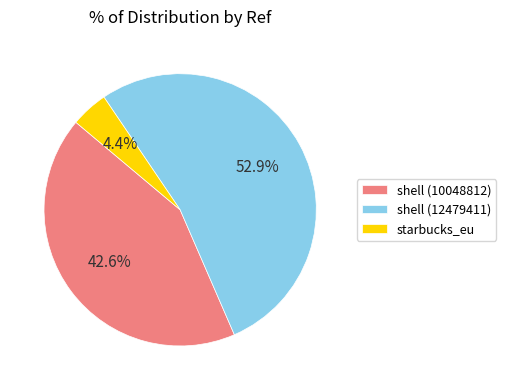

Is the sum of starbucks_eu and shell (10048812) greater than half?

No